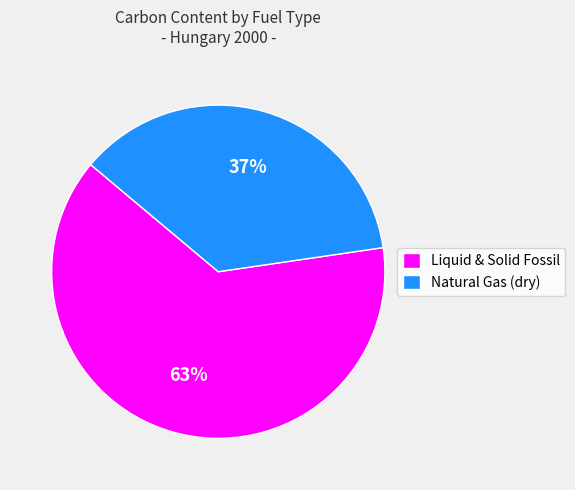

True or false: Natural Gas (dry) accounts for 37% of the total.

True